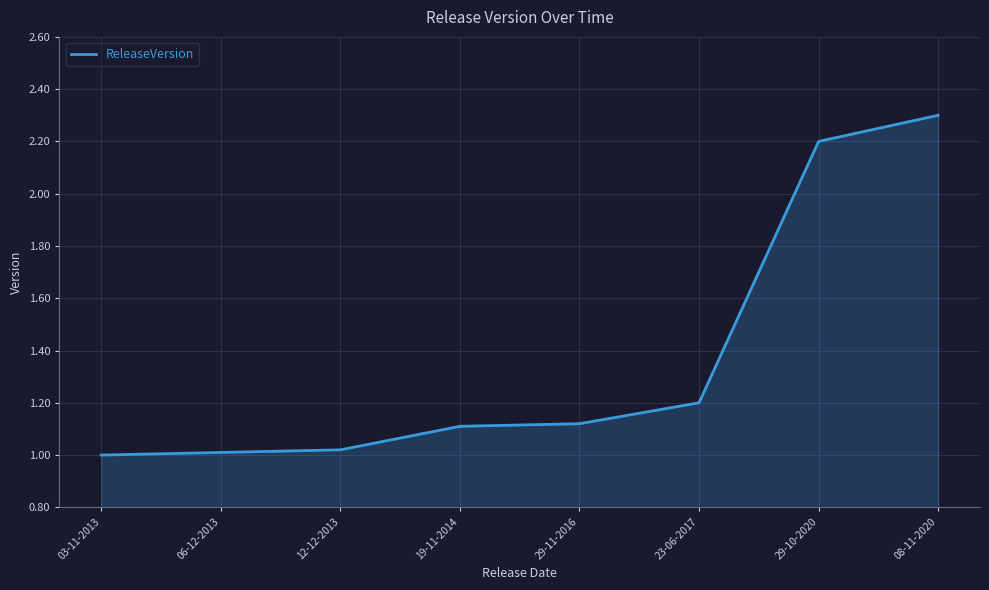

What is the greatest value displayed?

2.3